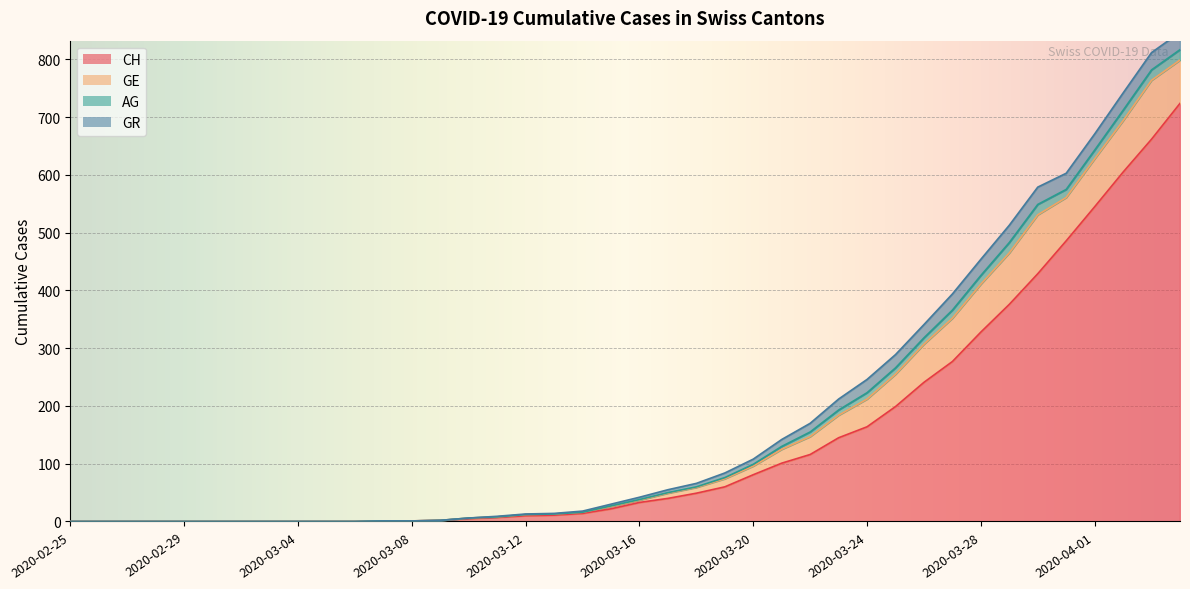

Reading right to left, transcribe all the data shown in this chart.

CH: 724	662	605	545	486	429	376	328	277	241	199	164	145	116	101	81	60	49	40	33	22	14	11	10	7	5	2	1	1	0	0	0	0	0	0	0	0	0	0	0
GE: 75	102	89	83	75	102	89	83	75	66	56	48	39	31	24	15	14	10	9	4	4	2	2	2	1	1	0	0	0	0	0	0	0	0	0	0	0	0	0	0
AG: 18	18	18	15	14	18	18	15	14	11	11	11	9	8	5	3	2	1	1	1	1	0	0	0	0	0	0	0	0	0	0	0	0	0	0	0	0	0	0	0
GR: 30	30	30	28	28	30	30	28	28	23	23	23	19	15	12	9	8	6	5	4	3	2	1	1	1	0	0	0	0	0	0	0	0	0	0	0	0	0	0	0